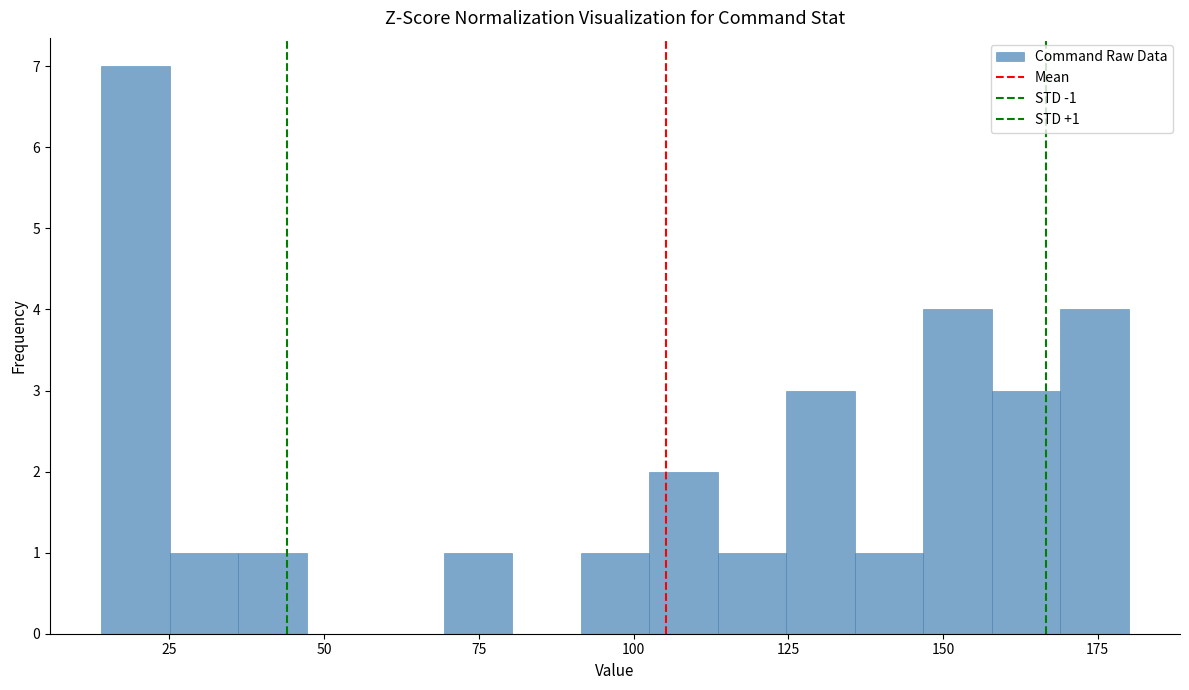

Around what value on the x-axis is the tallest bar? Give the approximate position of its centre, as read against the axis.

20